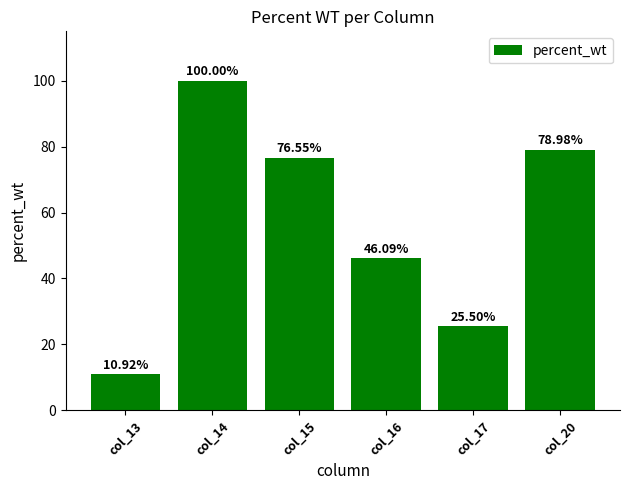

Which has a higher value, col_17 or col_20?

col_20